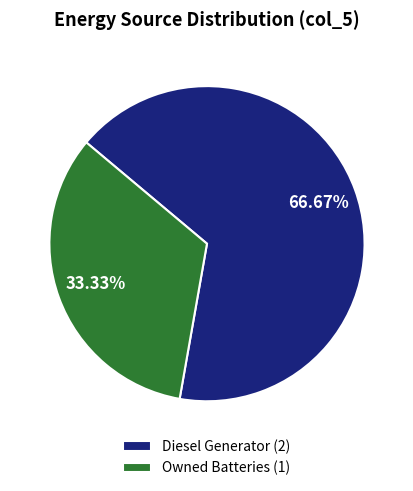

Do Owned Batteries (1) and Diesel Generator (2) together represent more than half of the pie?

Yes